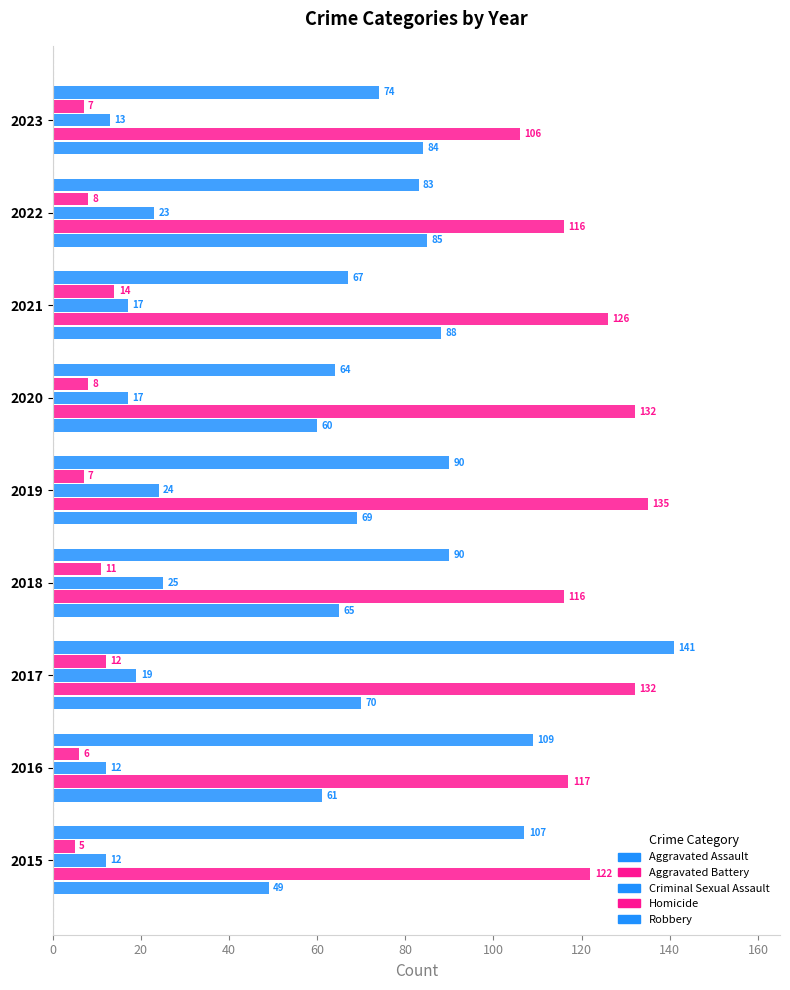

At how many categories does at least one series exceed 85?

9